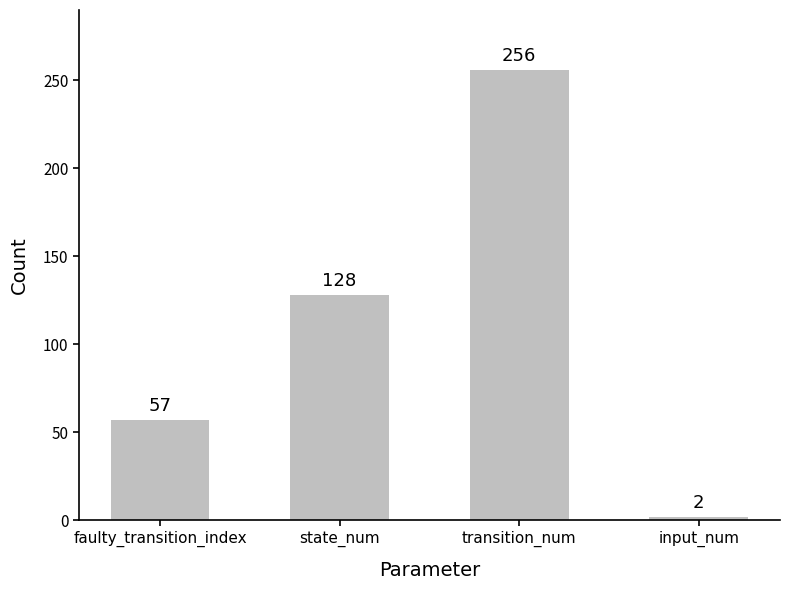

What is the label of the 2nd bar from the left?

state_num